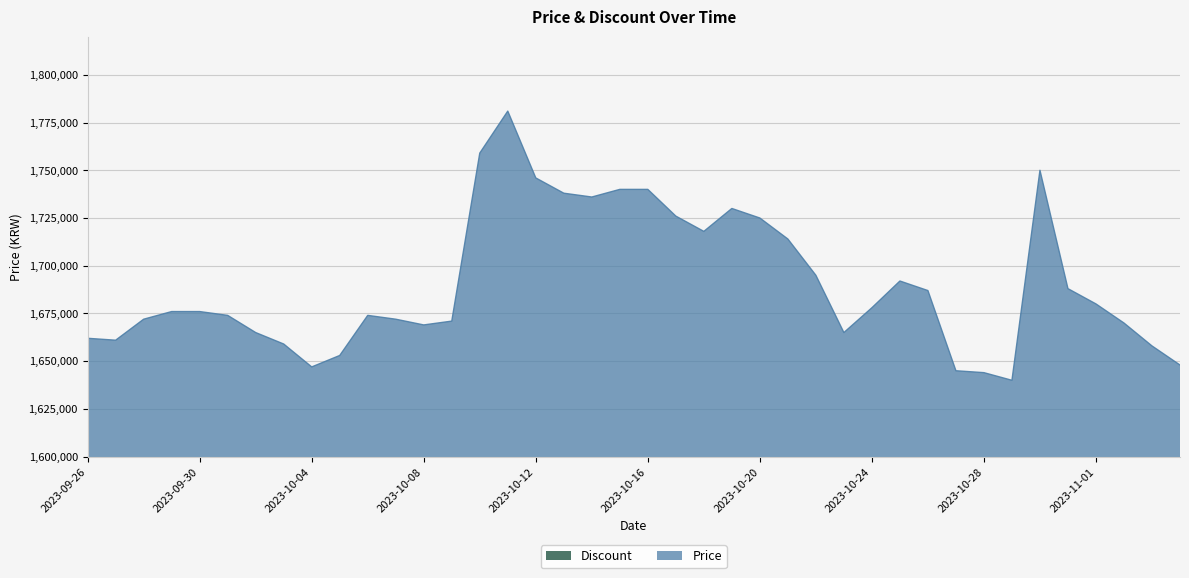

List the labels in order of value, largest first.

2023-10-11, 2023-10-10, 2023-10-30, 2023-10-12, 2023-10-15, 2023-10-16, 2023-10-13, 2023-10-14, 2023-10-19, 2023-10-17, 2023-10-20, 2023-10-18, 2023-10-21, 2023-10-22, 2023-10-25, 2023-10-31, 2023-10-26, 2023-11-01, 2023-10-24, 2023-09-29, 2023-09-30, 2023-10-01, 2023-10-06, 2023-09-28, 2023-10-07, 2023-10-09, 2023-11-02, 2023-10-08, 2023-10-02, 2023-10-23, 2023-09-26, 2023-09-27, 2023-10-03, 2023-11-03, 2023-10-05, 2023-11-04, 2023-10-04, 2023-10-27, 2023-10-28, 2023-10-29